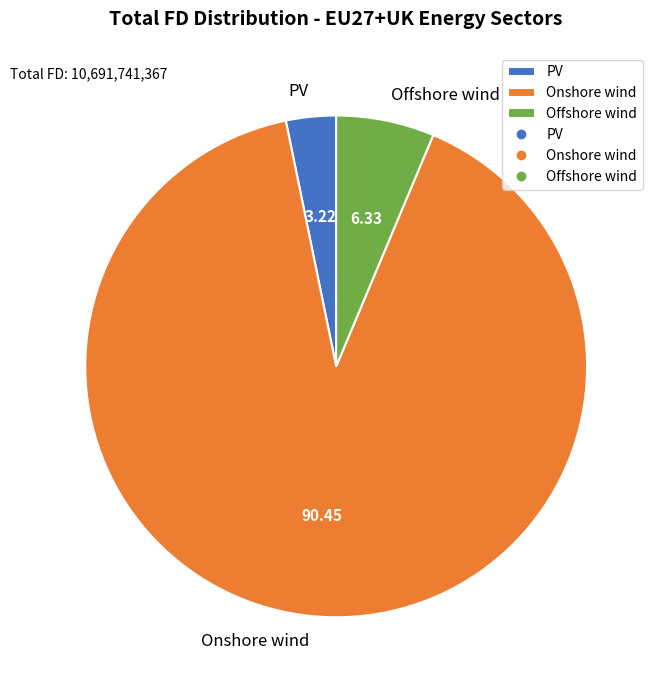

Which category has the biggest portion of the pie?

Onshore wind